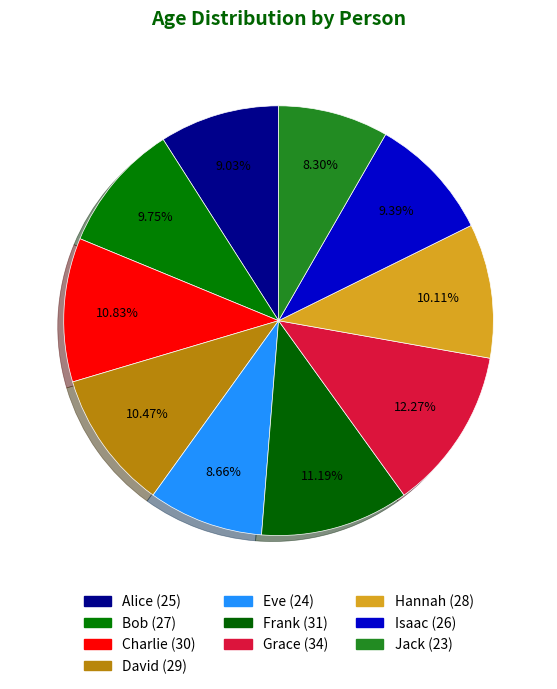

To the nearest percent, what is the combined percentage of Isaac and David?

20%